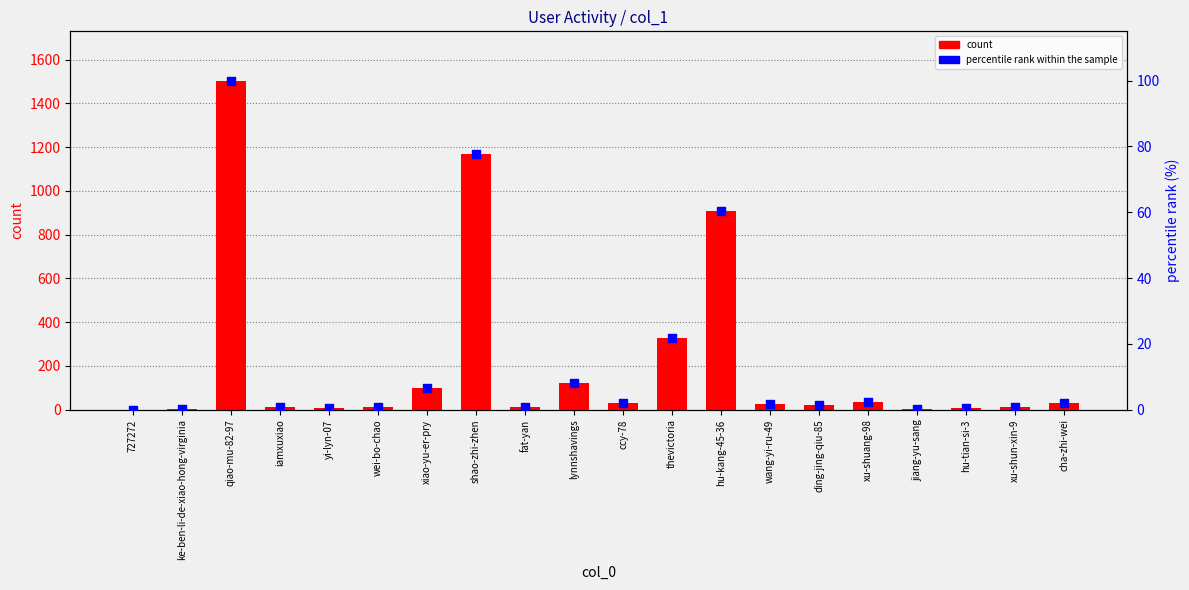

At how many categories does at least one series exceed 1235?

1